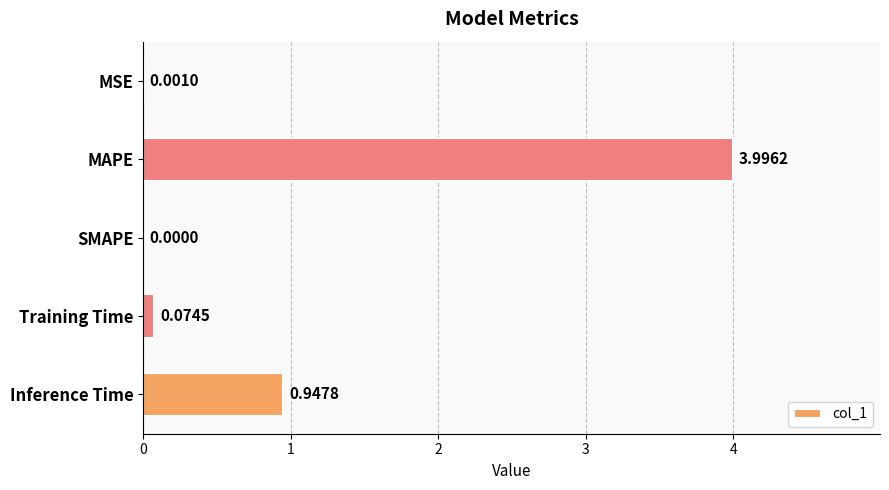

Which category has the highest value across all series?

MAPE